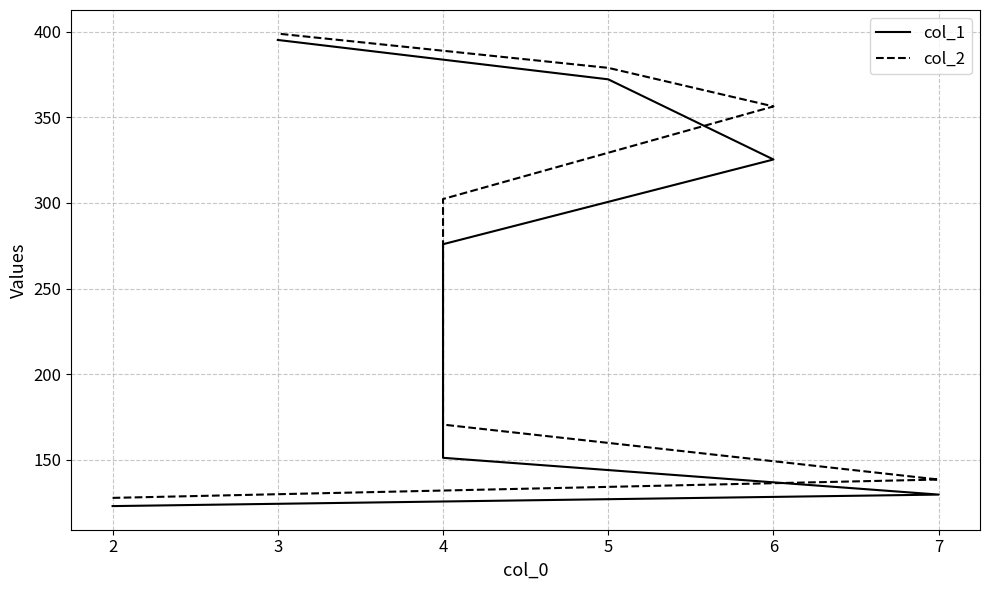

How many categories are shown in the chart?

7